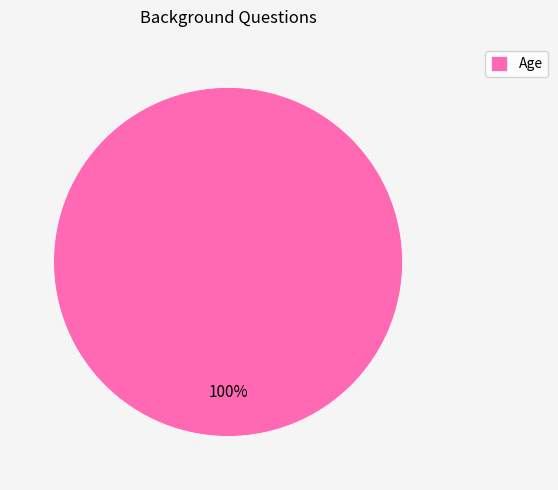

How many slices are in this pie chart?

1